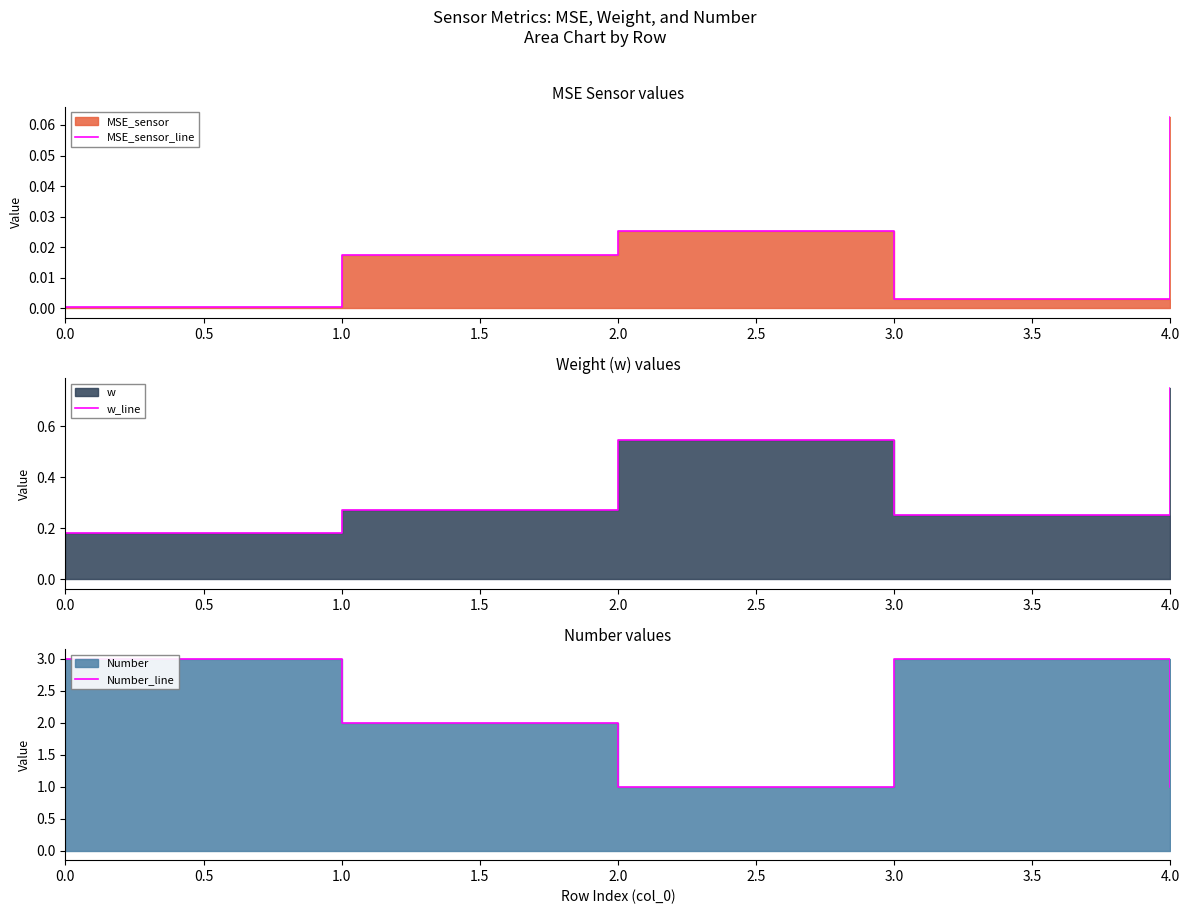

What is the difference between the highest and lowest values at 0.0?

3.0